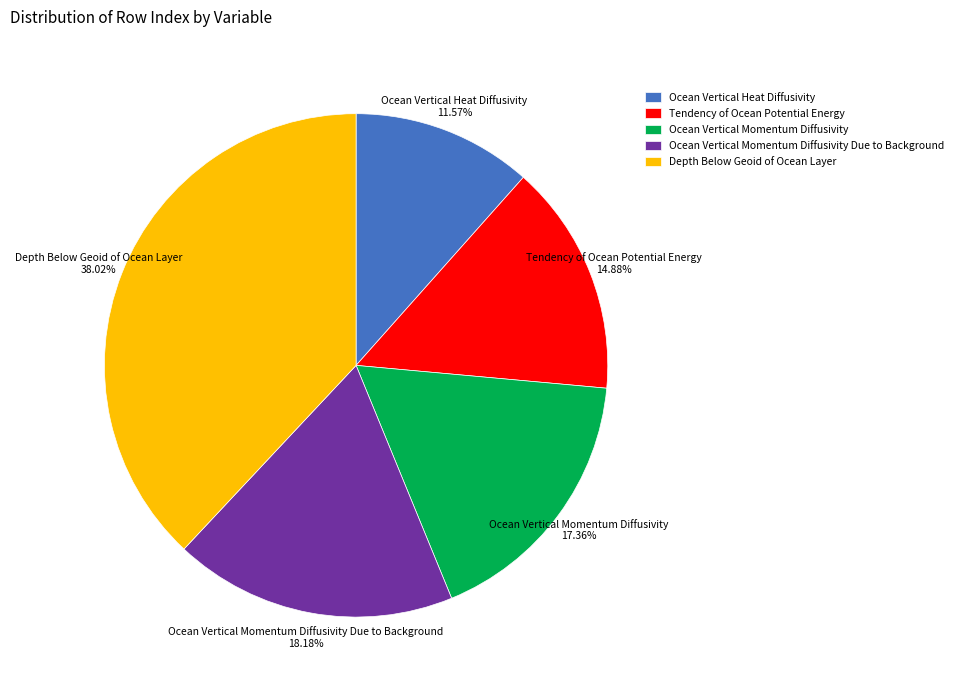

What percentage do Depth Below Geoid of Ocean Layer and Tendency of Ocean Potential Energy together represent?

52.9%